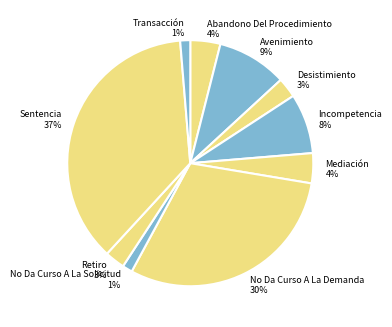

How many segments does this pie chart have?

10